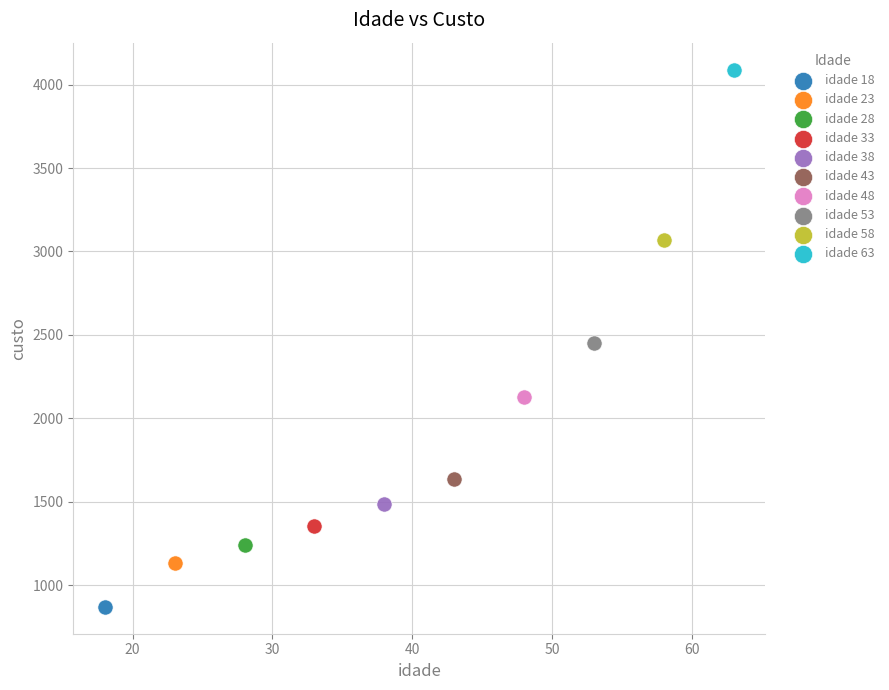

What are all the series names shown in the legend?

idade 18, idade 23, idade 28, idade 33, idade 38, idade 43, idade 48, idade 53, idade 58, idade 63